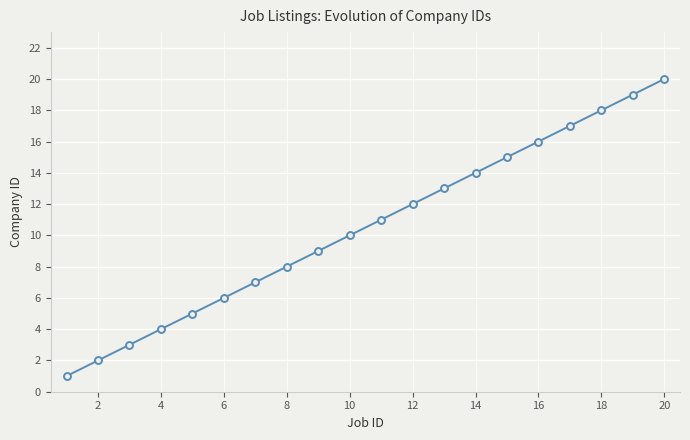

How many series are shown in this chart?

1